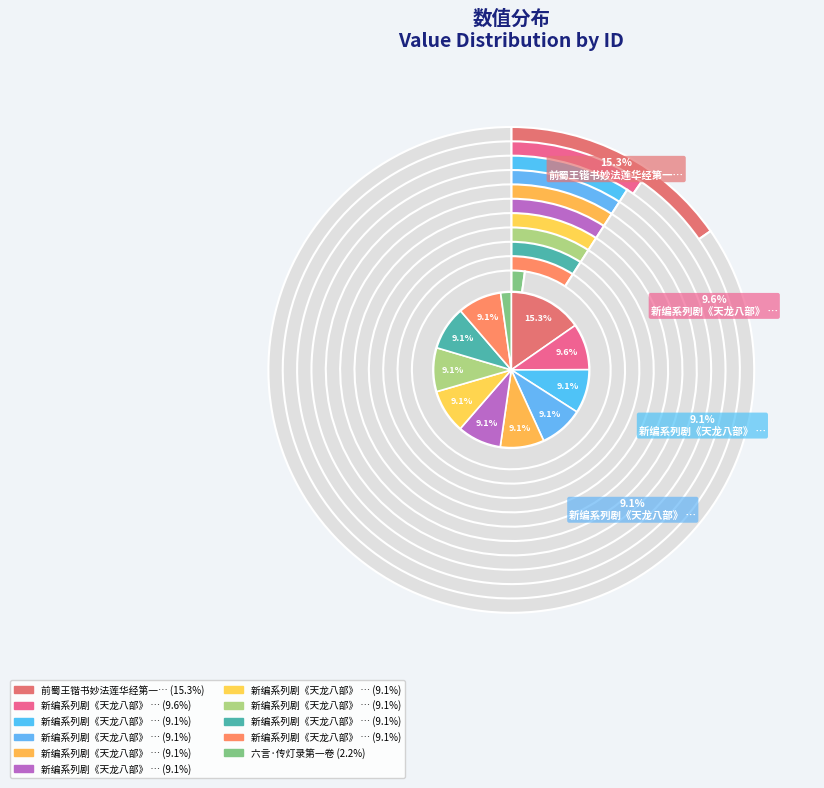

Is it true that 新编系列剧《天龙八部》 第一卷八首 其七 is 9% of the pie?

True